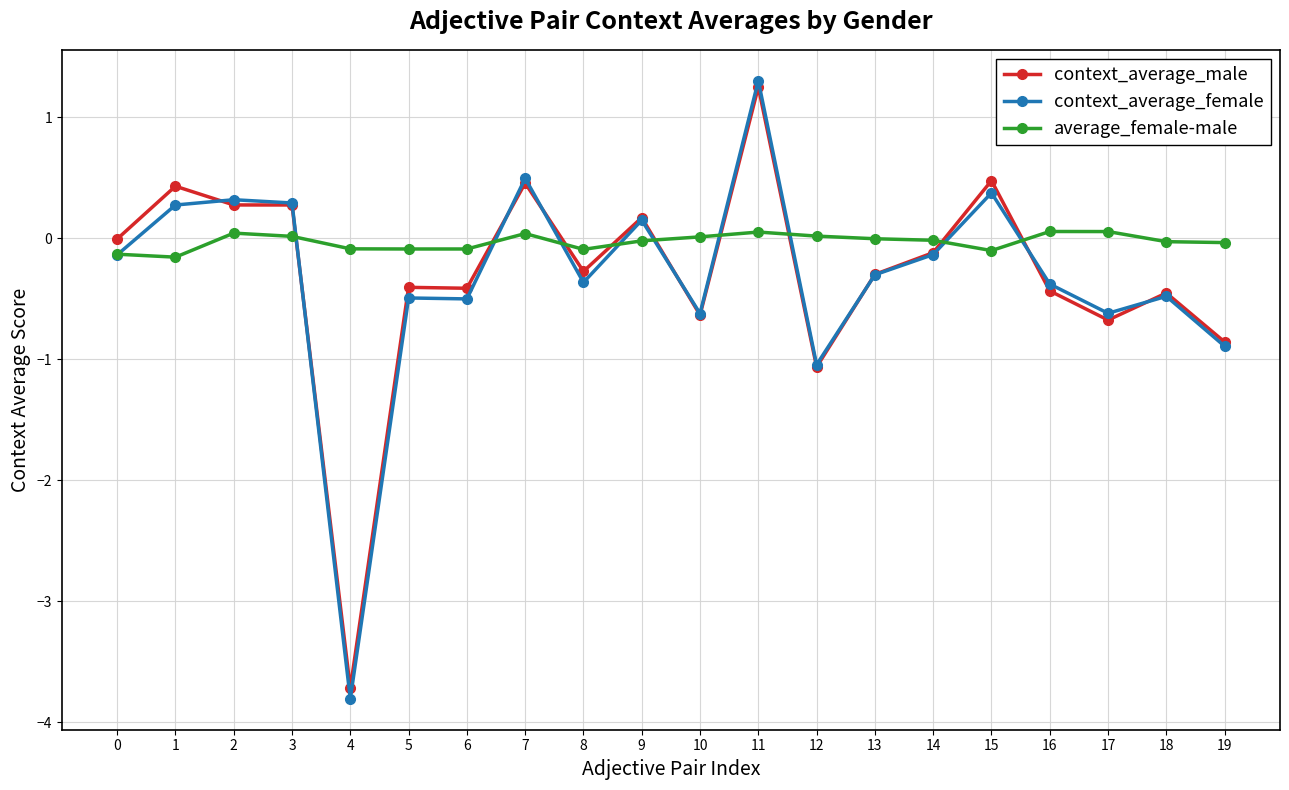

Where does the context_average_female series first go above 0?

1